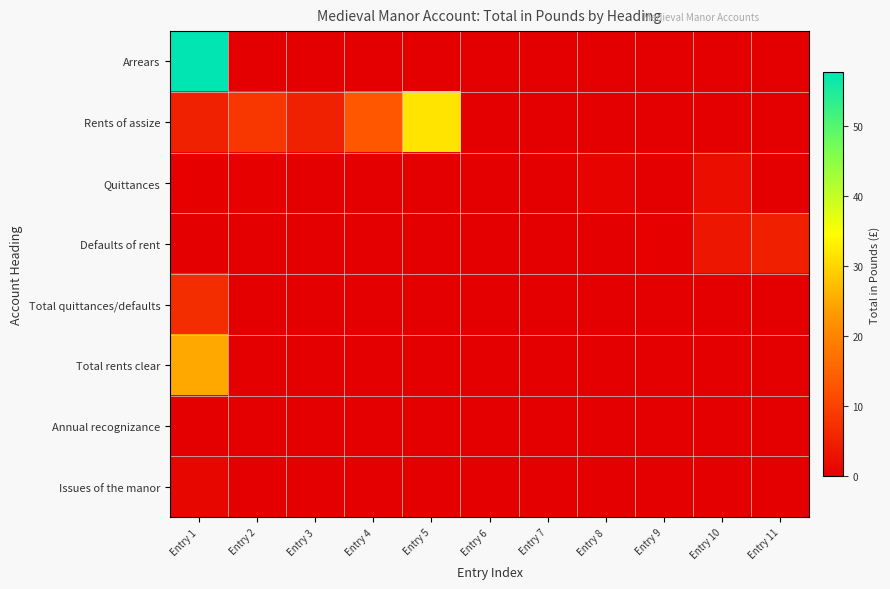

Which series changed the most between Entry 4 and Entry 10?

Rents of assize